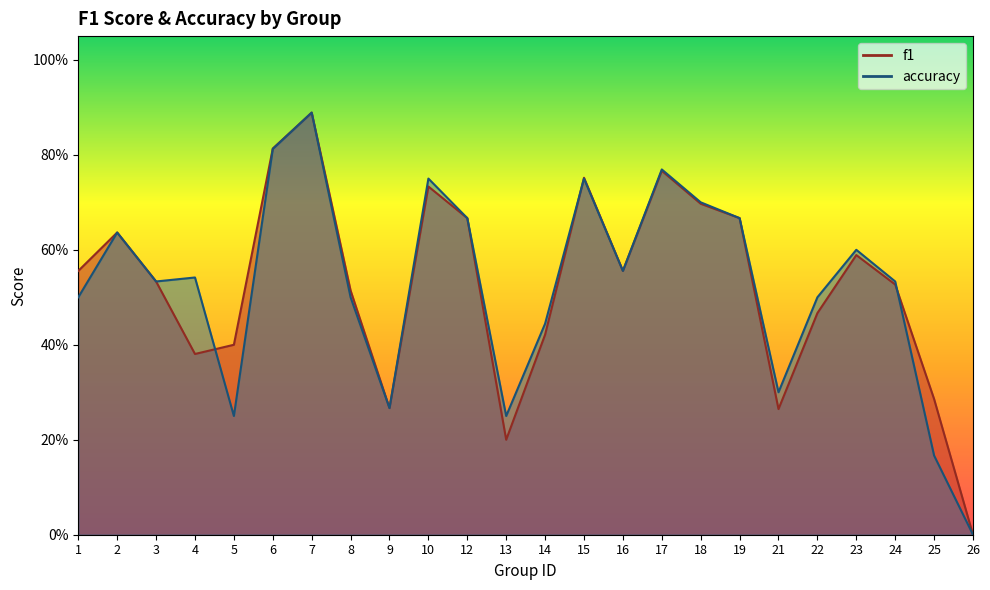

Reading left to right, transcribe all the data shown in this chart.

f1: 1=0.6	2=0.6	3=0.5	4=0.4	5=0.4	6=0.8	7=0.9	8=0.5	9=0.3	10=0.7	12=0.7	13=0.2	14=0.4	15=0.8	16=0.6	17=0.8	18=0.7	19=0.7	21=0.3	22=0.5	23=0.6	24=0.5	25=0.3	26=0.0
accuracy: 1=0.5	2=0.6	3=0.5	4=0.5	5=0.2	6=0.8	7=0.9	8=0.5	9=0.3	10=0.8	12=0.7	13=0.2	14=0.4	15=0.8	16=0.6	17=0.8	18=0.7	19=0.7	21=0.3	22=0.5	23=0.6	24=0.5	25=0.2	26=0.0